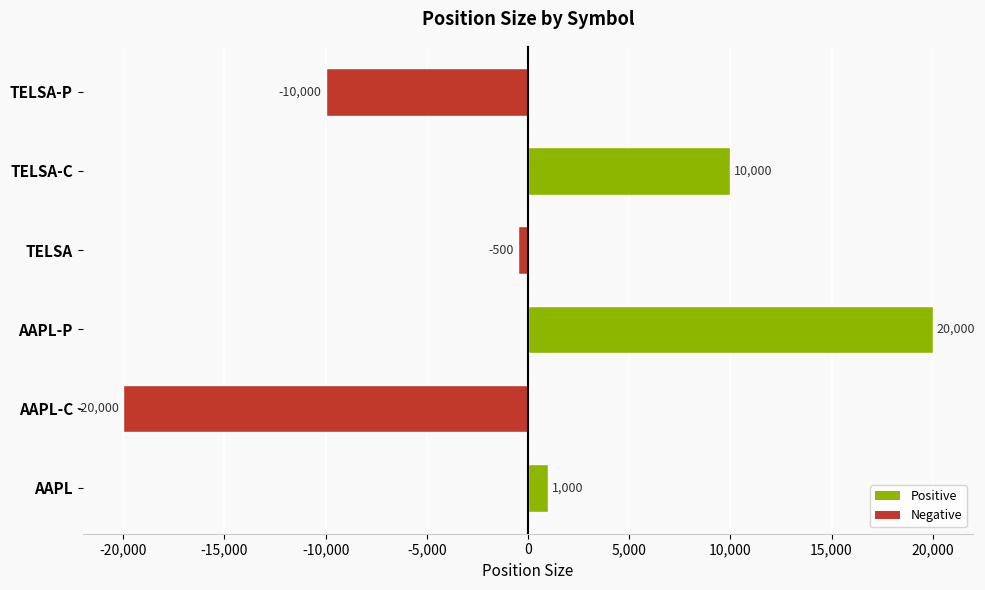

Reading bottom to top, list all the values displayed in this chart.

AAPL=1000	AAPL-C=-20000	AAPL-P=20000	TELSA=-500	TELSA-C=10000	TELSA-P=-10000